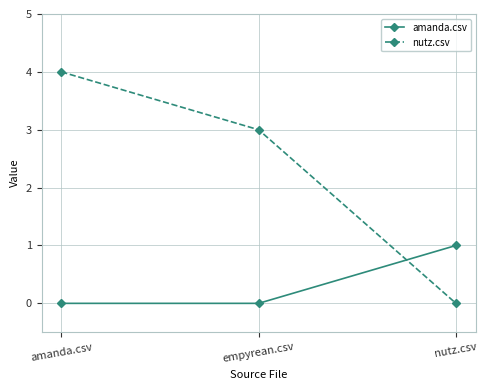

What is the difference between the second highest and minimum values in the nutz.csv series?

3